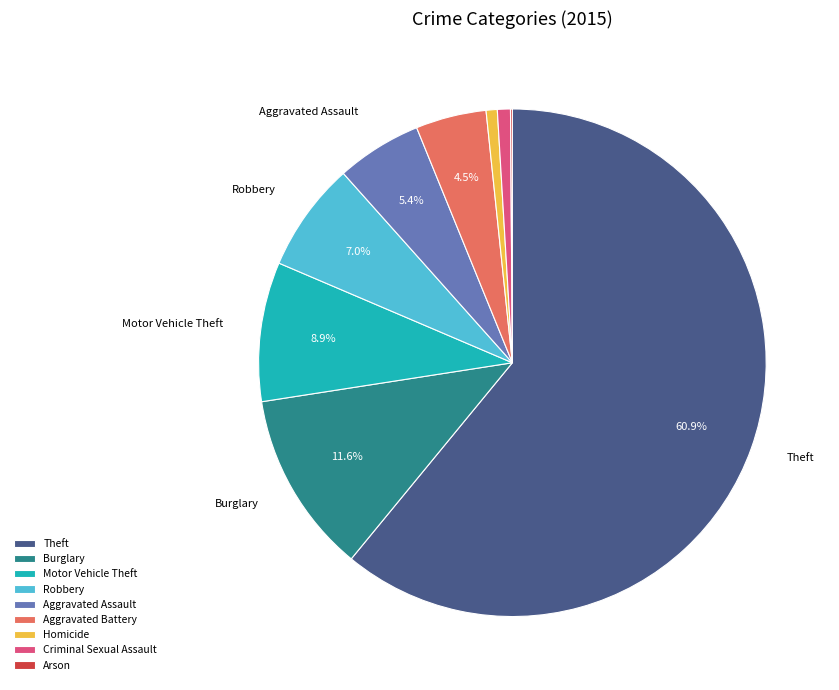

Which slice is the largest?

Theft